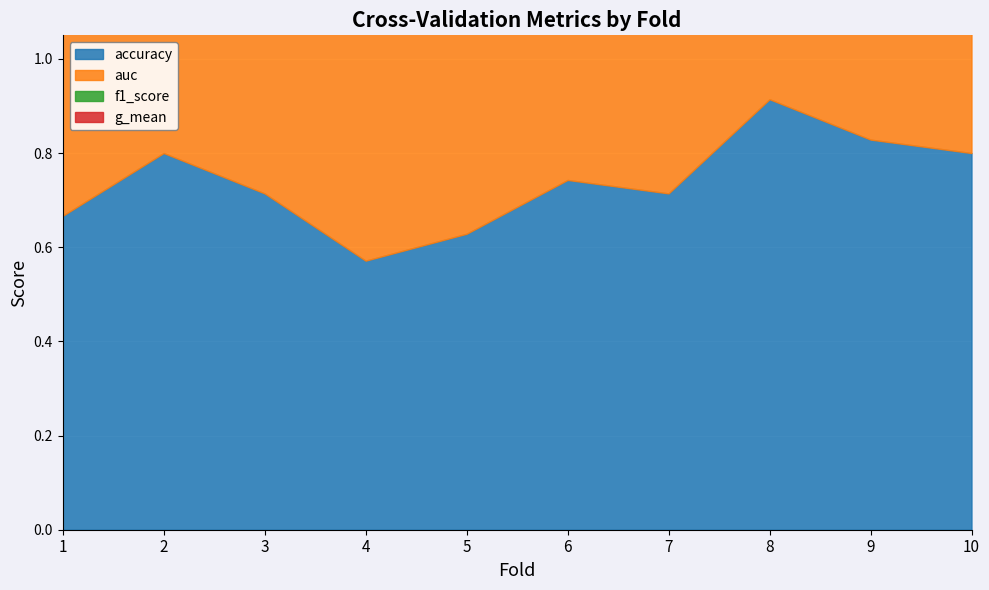

What is the total value across all series at 7?

2.9